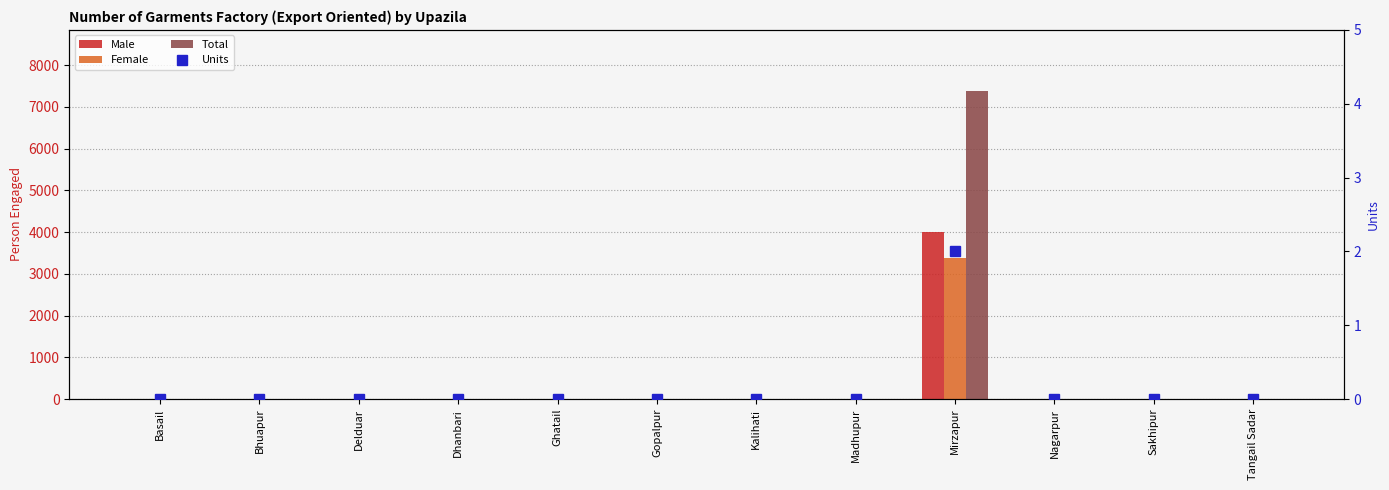

List the series in order of their peak value, lowest first.

Units, Female, Male, Total